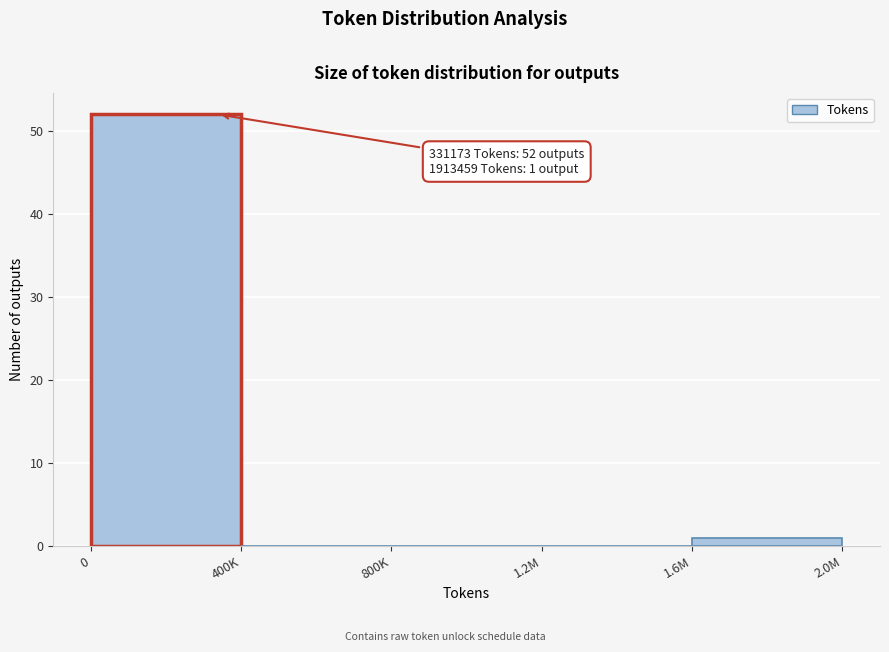

Reading left to right, what are all the values shown in this chart?

0=52	400K=0	800K=0	1.2M=0	1.6M=1